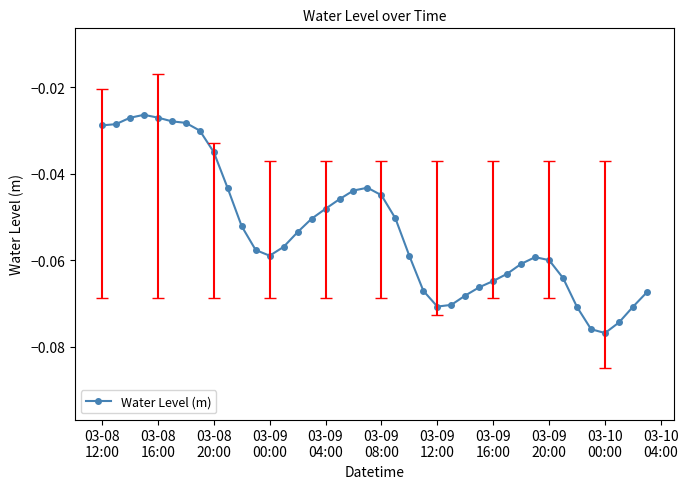

True or false: the data has more than 0 interior local peaks.

True